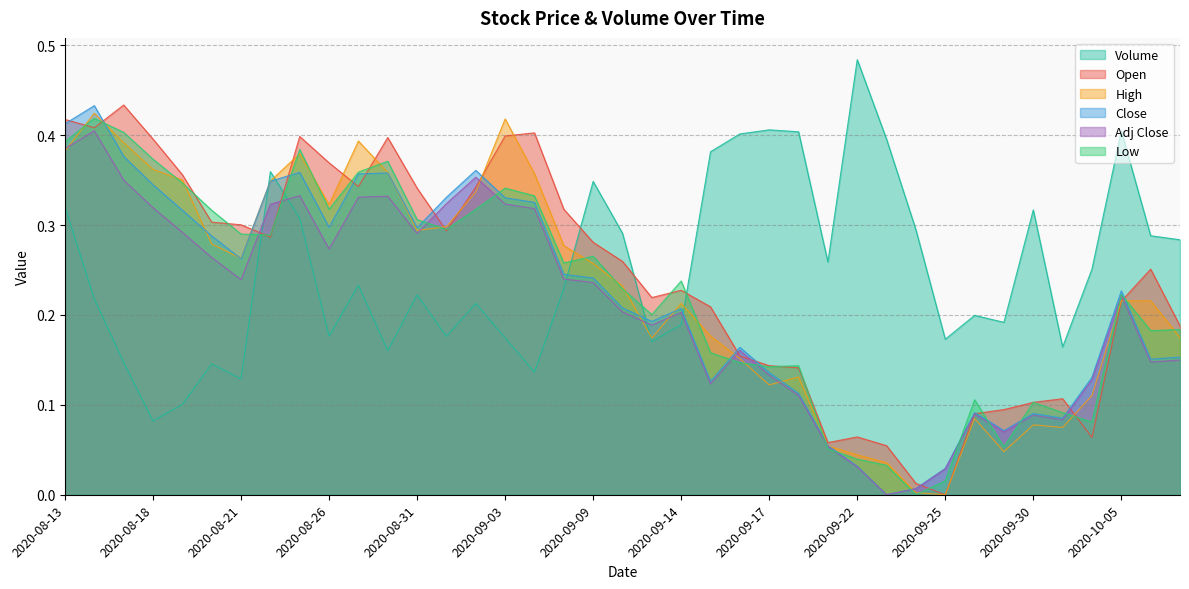

What position from the left is 2020-09-29?

33